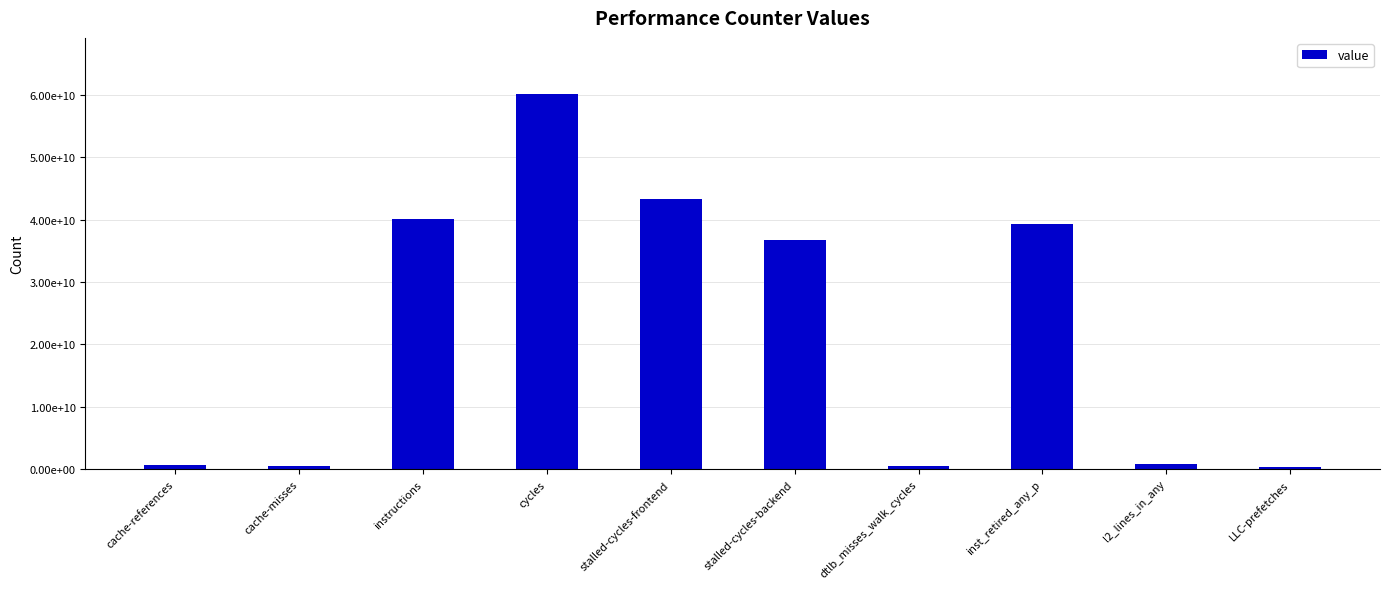

Does the chart contain stacked bars?

No